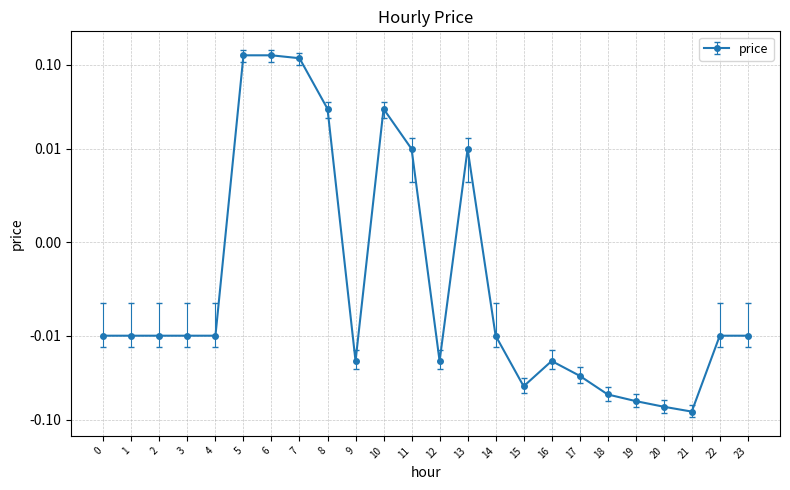

Is it true that the value at 4 is -0.0?

False